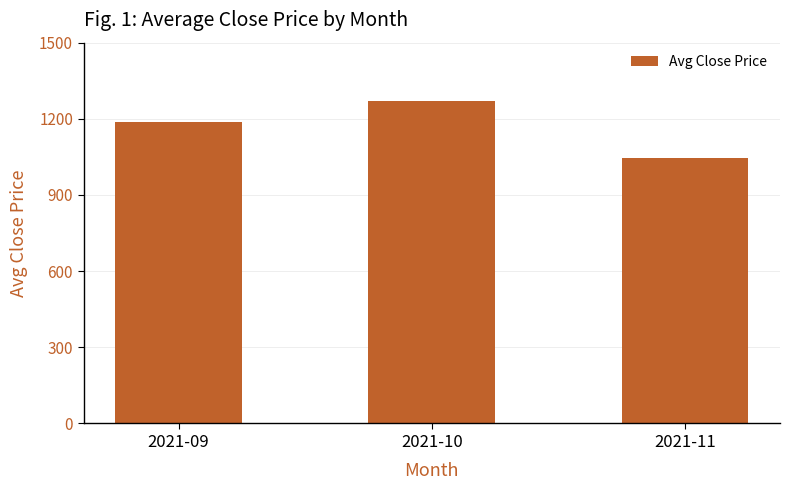

Read the value at 2021-10.

1269.7